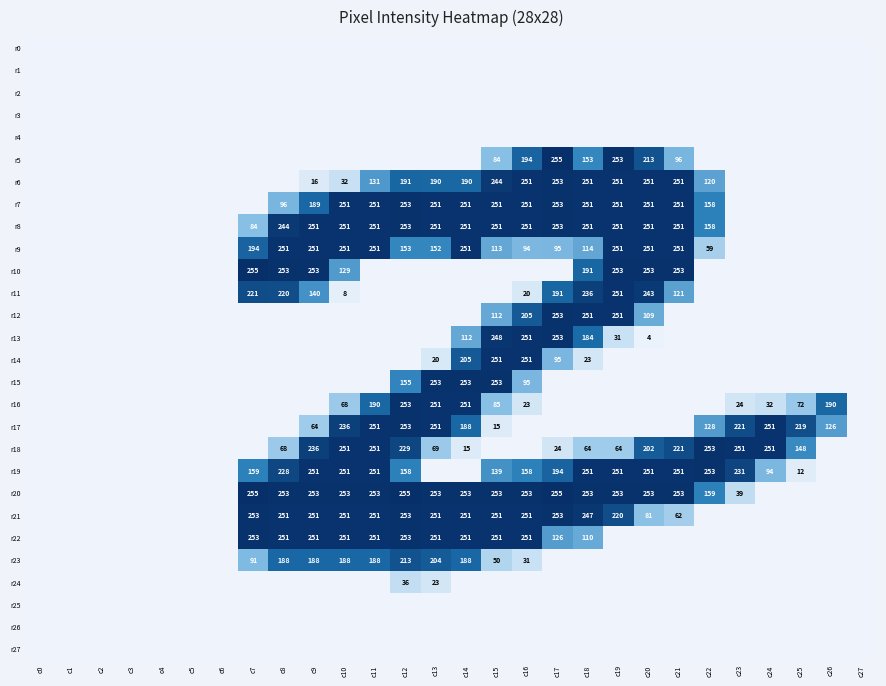

The r18 series shows 253 at c22. True or false?

True